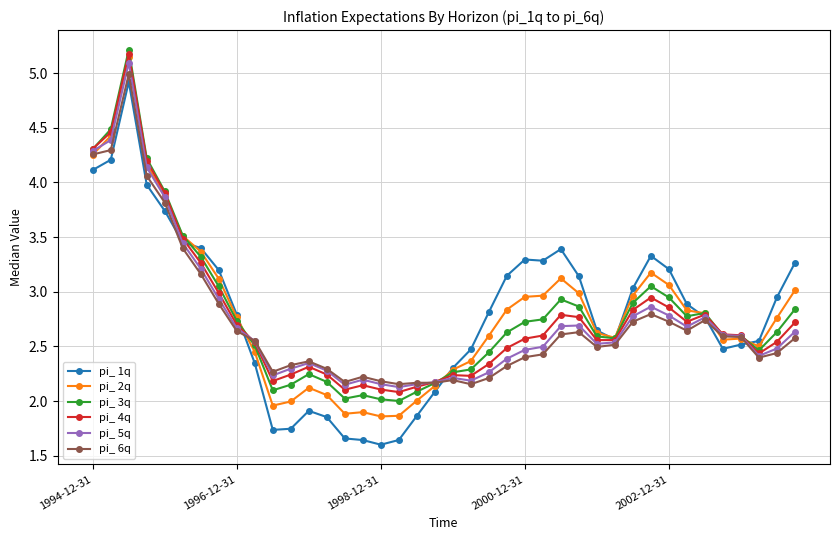

What is the maximum value for pi_ 1q?

4.9